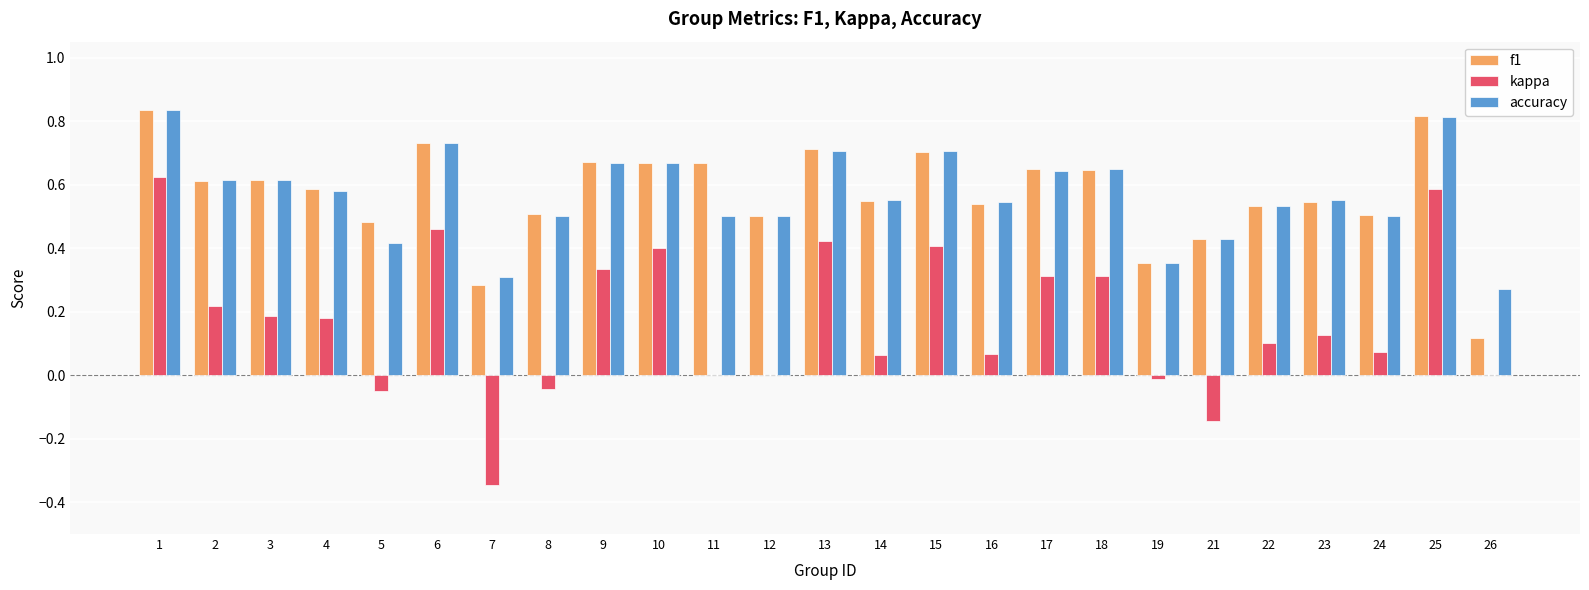

The value of kappa at 12 is 0.0. True or false?

True